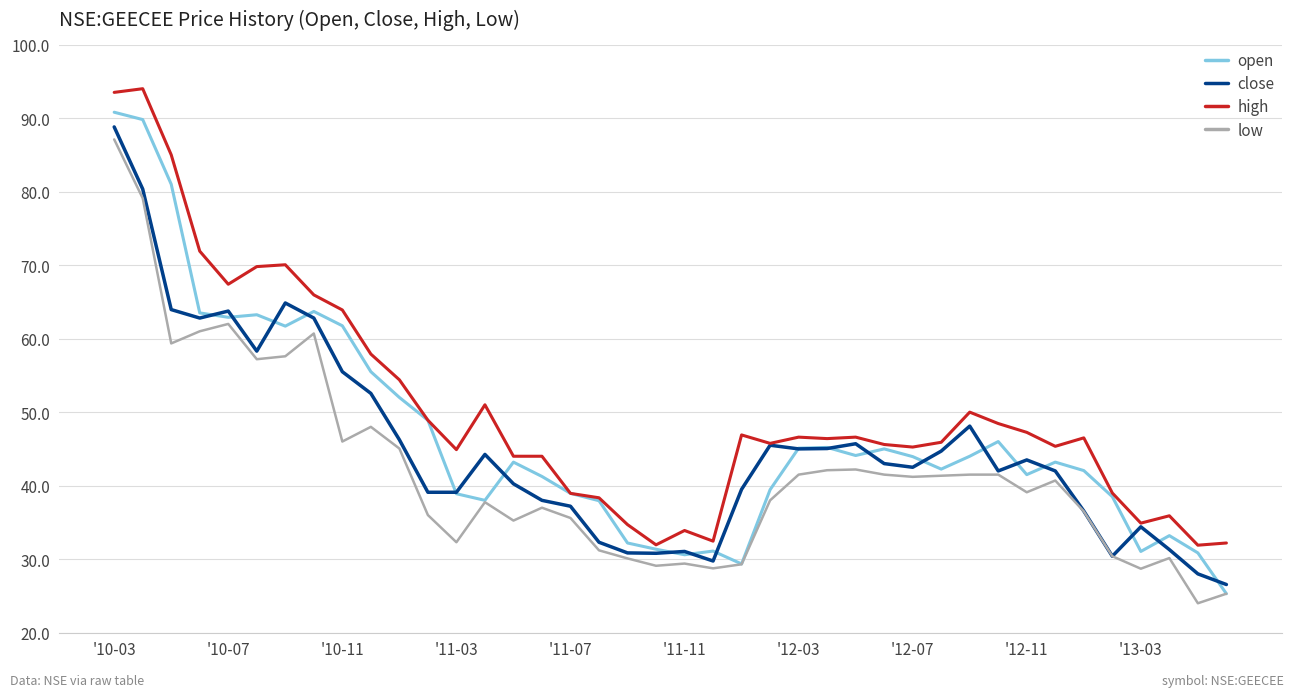

True or false: low and high cross at least once.

False